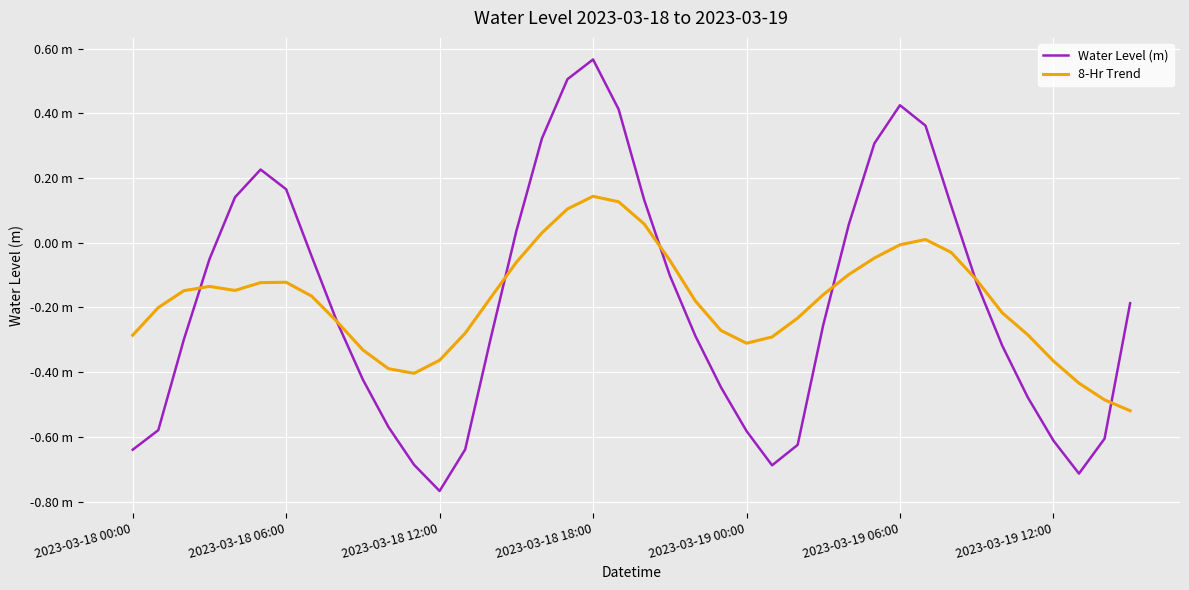

What is the label of the 24th point from the left?

23